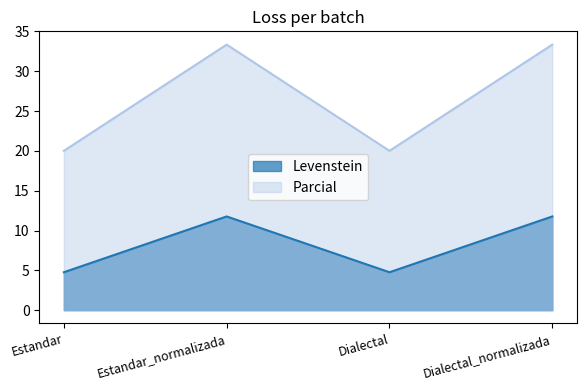

True or false: Parcial and Levenstein intersect in this chart.

False